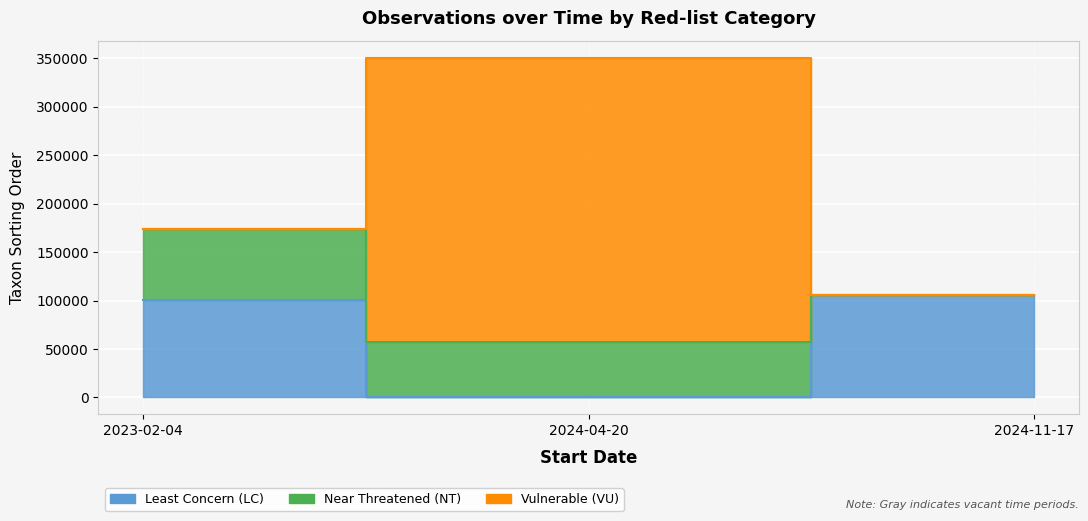

Does the chart display data point markers on the line(s)?

No